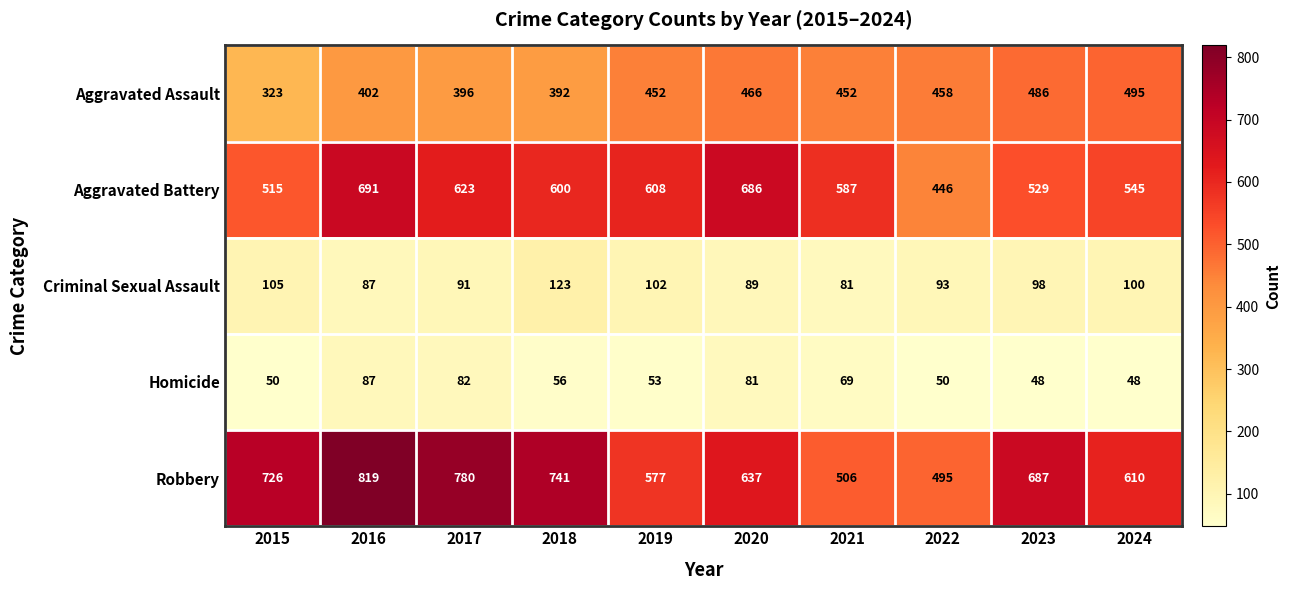

What is the greatest value displayed?

819